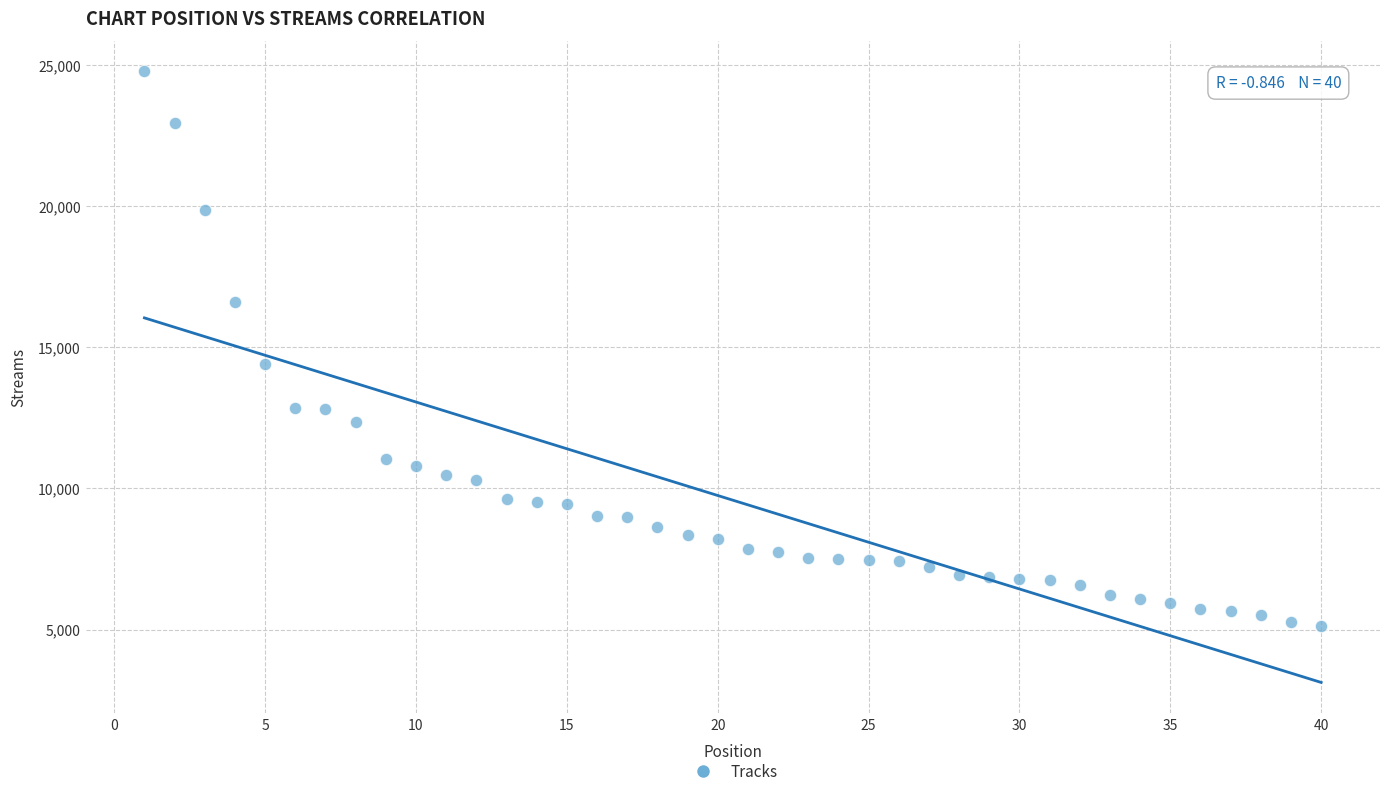

What Y value in the scatter plot is closest to 14950?

14416